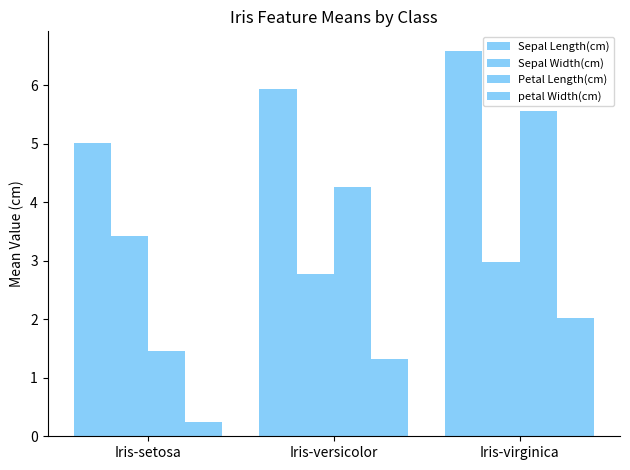

What is the label of the 1st bar from the left?

Iris-setosa